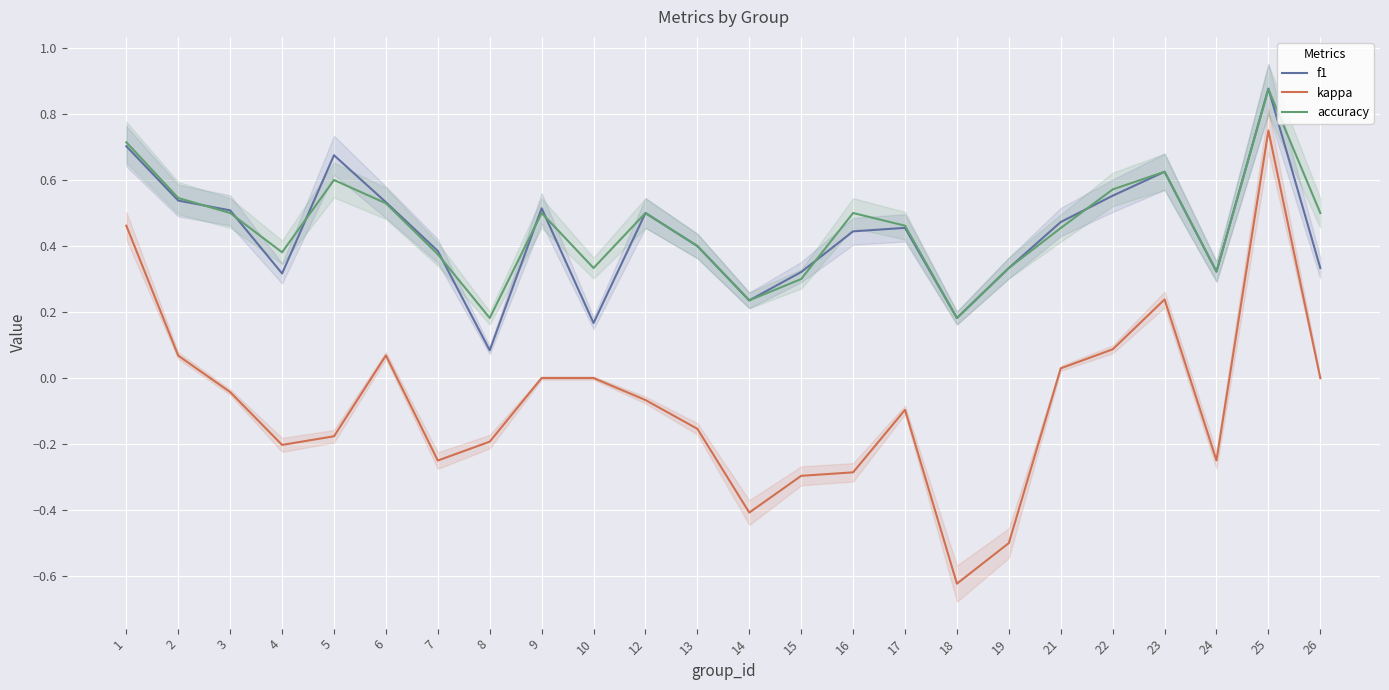

True or false: accuracy and f1 cross at least once.

True